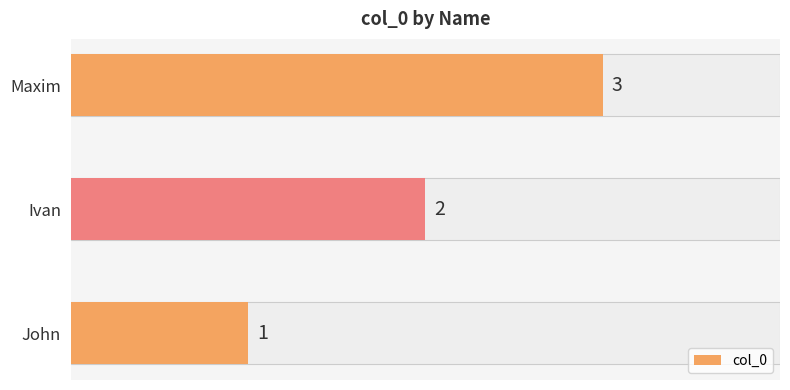

Reading left to right, what are all the values shown in this chart?

1	2	3